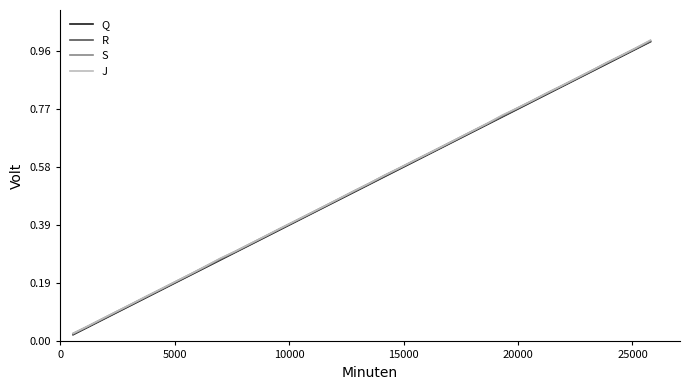

Does the chart have visible grid lines?

No